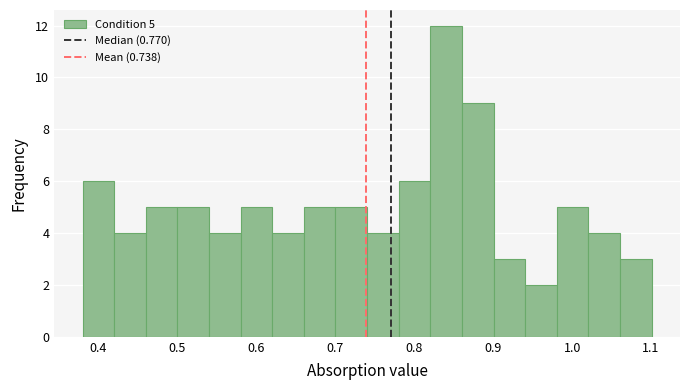

Over which range of the x-axis is the bar tallest?

0.82 to 0.86